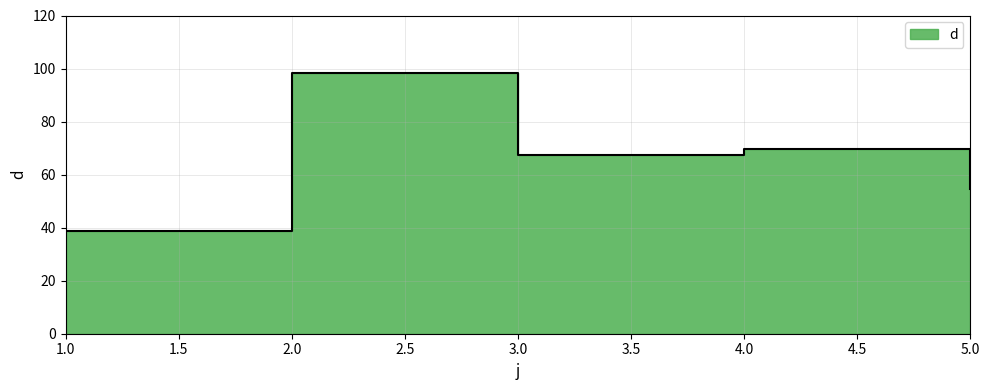

List the labels in order of value, smallest first.

1, 5, 3, 4, 2